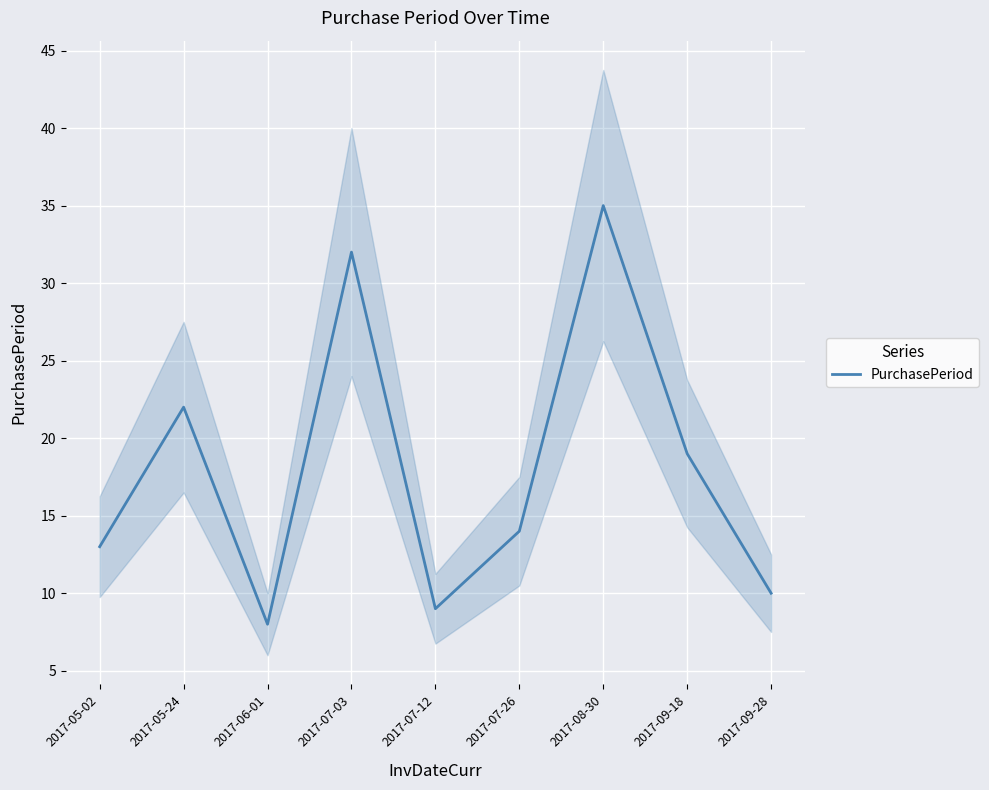

Rank the categories by value from highest to lowest.

2017-08-30, 2017-07-03, 2017-05-24, 2017-09-18, 2017-07-26, 2017-05-02, 2017-09-28, 2017-07-12, 2017-06-01